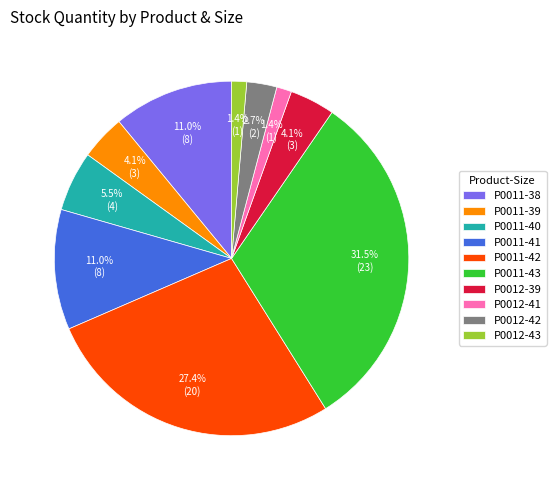

Which has a higher value, P0012-39 or P0011-40?

P0011-40